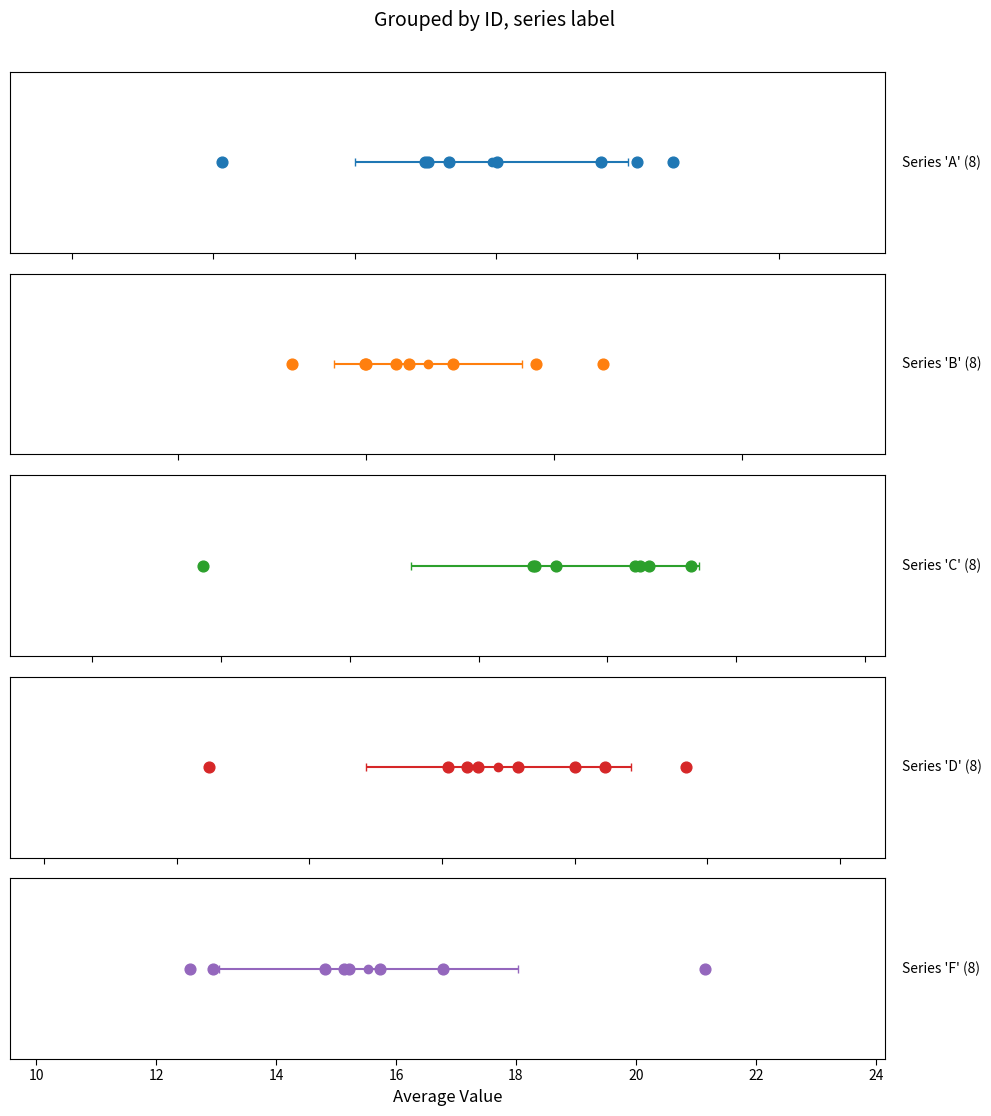

Which series has the widest spread of Y values?

F